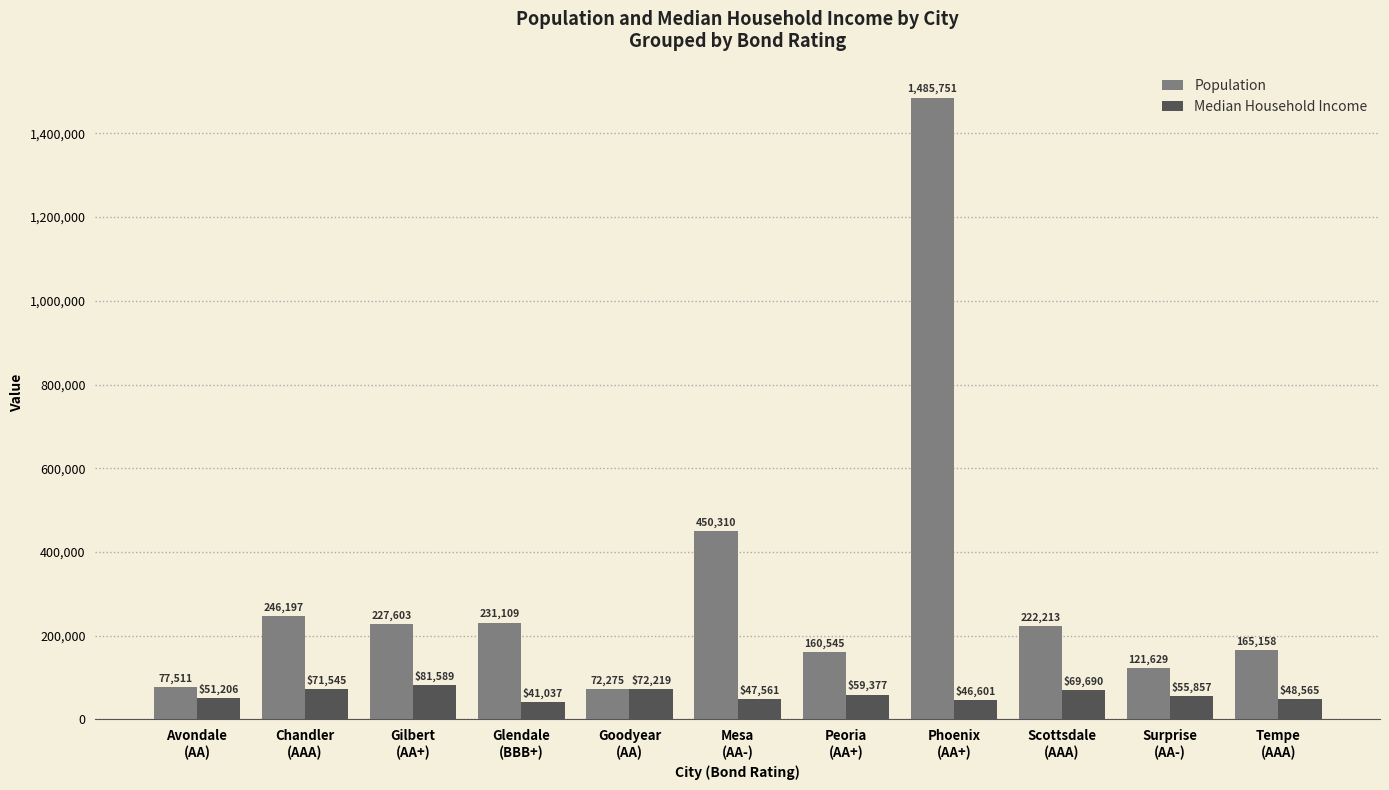

The value of Population at Tempe
(AAA) is 165158. True or false?

True